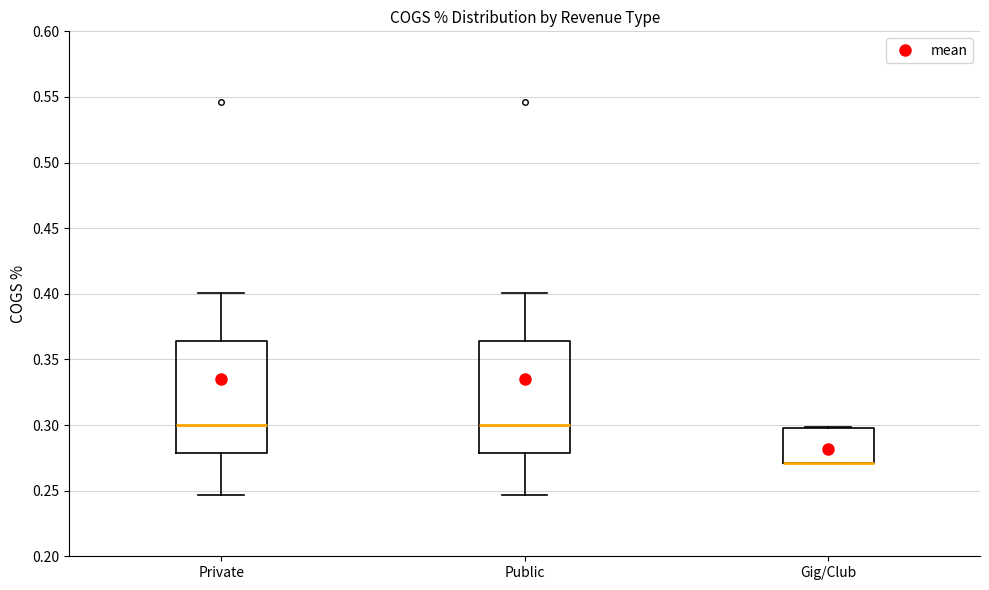

Reading left to right, read every box against the y-axis: the position of its median line, the range the box covers, and the ends of its whiskers. The values are not printed on the chart, so give them approximately, as read against the axis.

Private: median 0.300, box 0.280 to 0.365, whiskers 0.245 to 0.400
Public: median 0.300, box 0.280 to 0.365, whiskers 0.245 to 0.400
Gig/Club: median 0.270 (drawn on the box's lower edge), box 0.270 to 0.295, whiskers 0.270 to 0.300